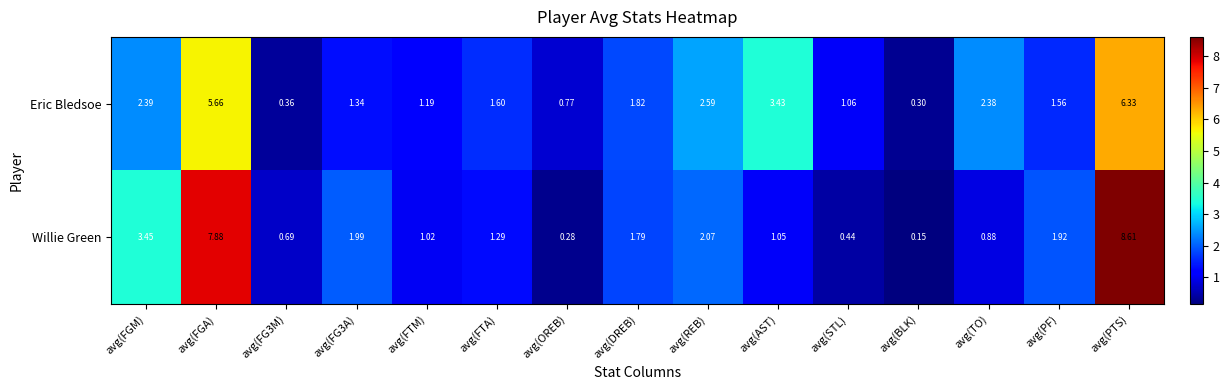

Which series has the widest spread of values?

Willie Green